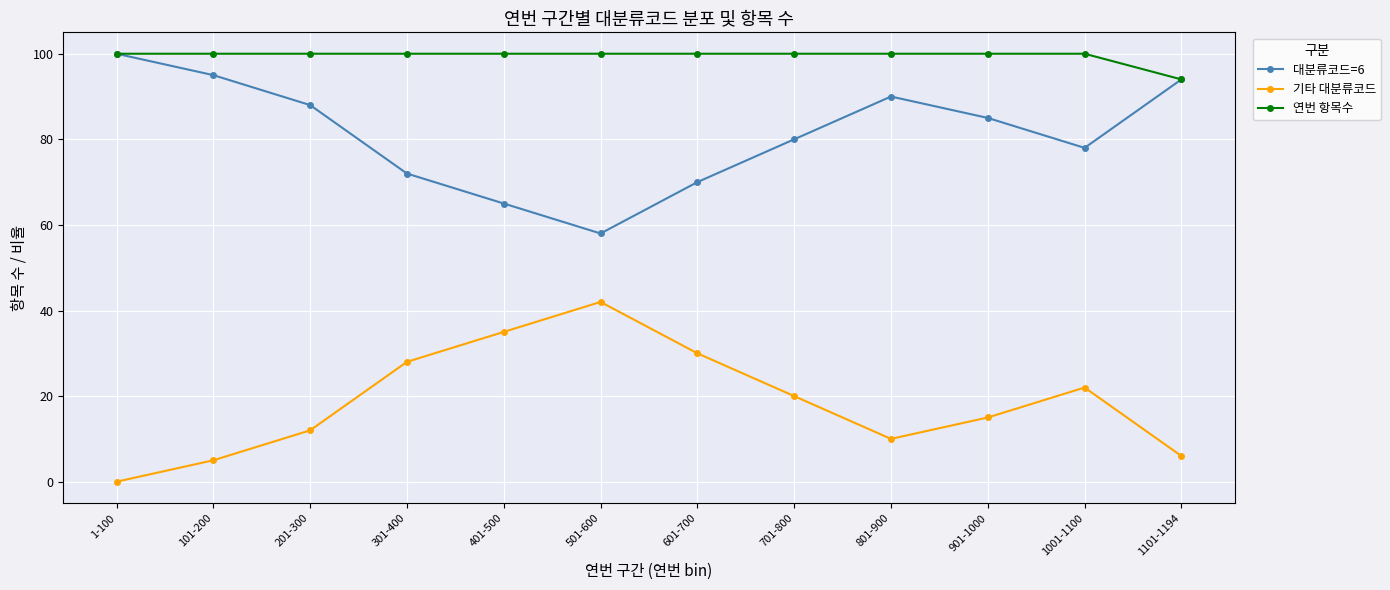

What is the label of the 4th point from the left?

301-400